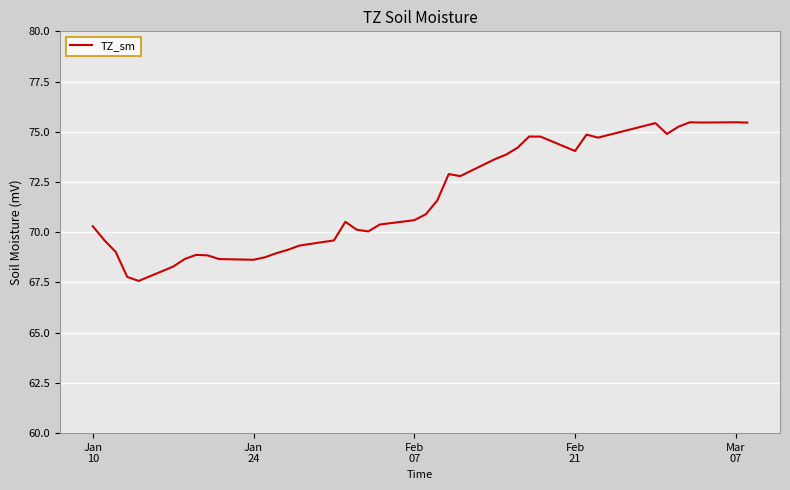

What is the smallest value displayed?

67.6